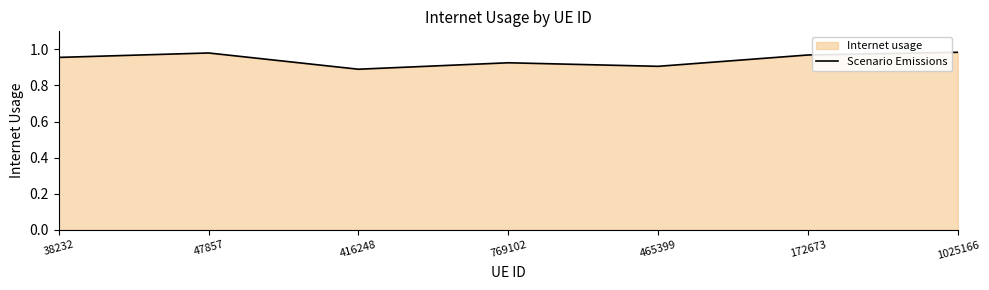

Where is the first local maximum?

47857